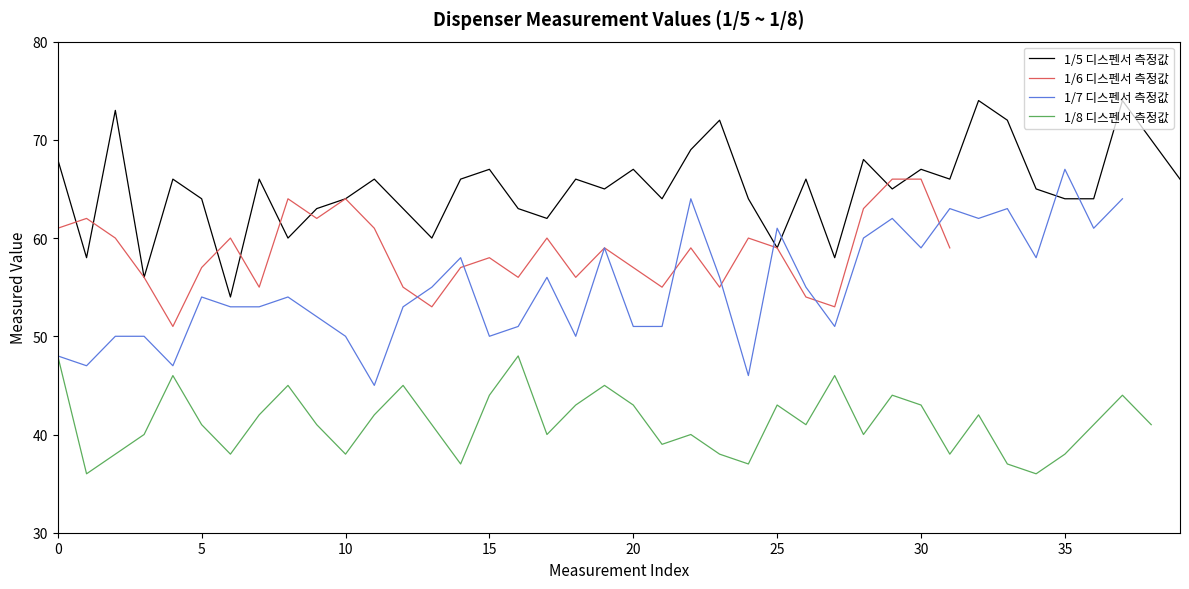

How many values in the 1/6 디스펜서 측정값 series exceed 57?

18